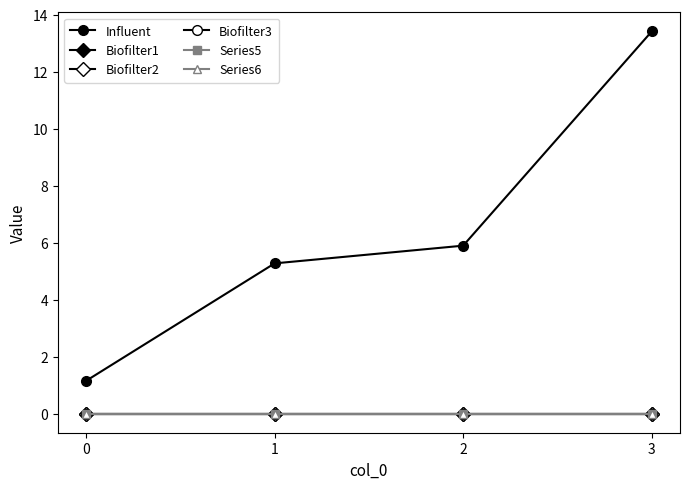

Which series has the largest range (max minus min)?

Influent